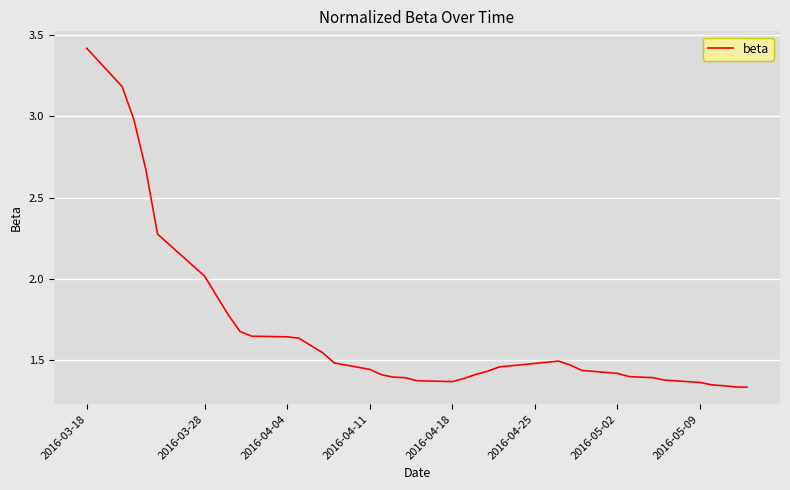

What is the maximum value shown in the chart?

3.4